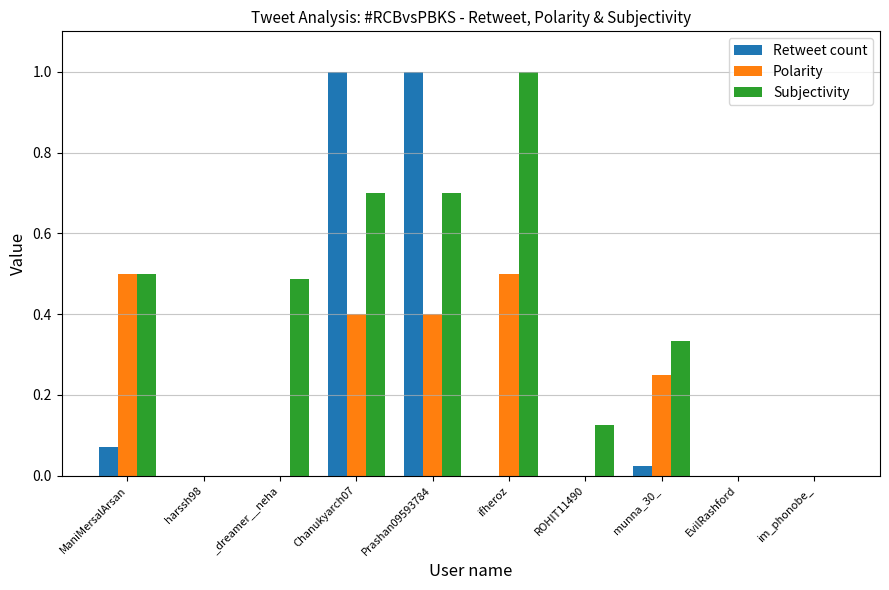

How many categories are shown in the chart?

10